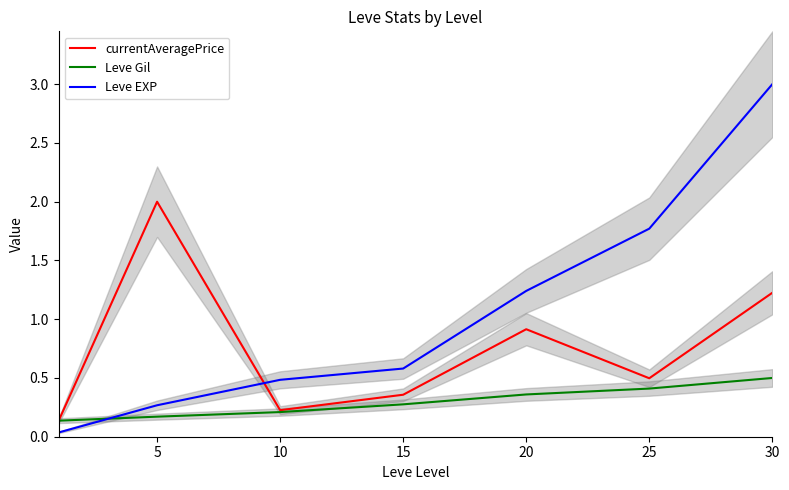

Rank the series by their average value, from lowest to highest.

Leve Gil, currentAveragePrice, Leve EXP